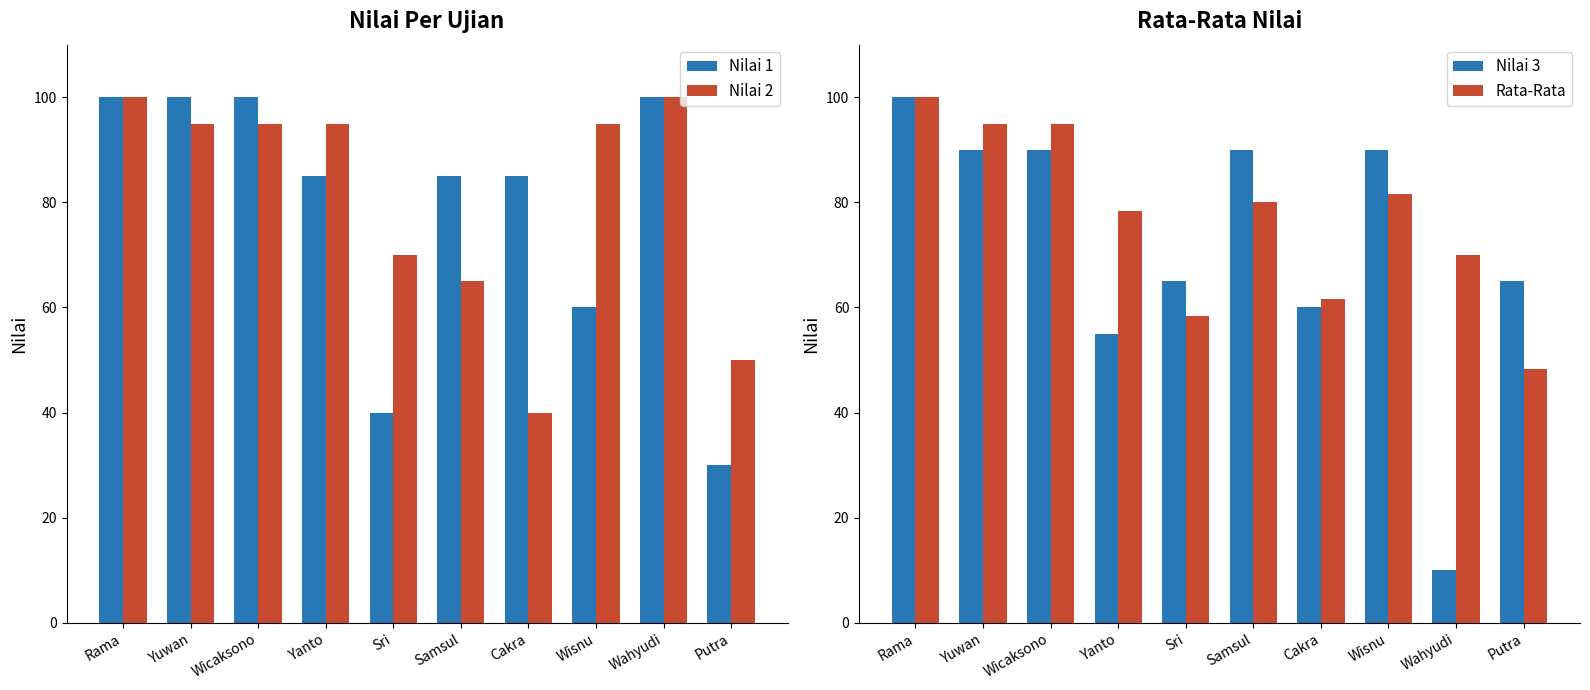

Is the value of Nilai 3 at Sri greater than the value of Nilai 1 at Yanto?

No